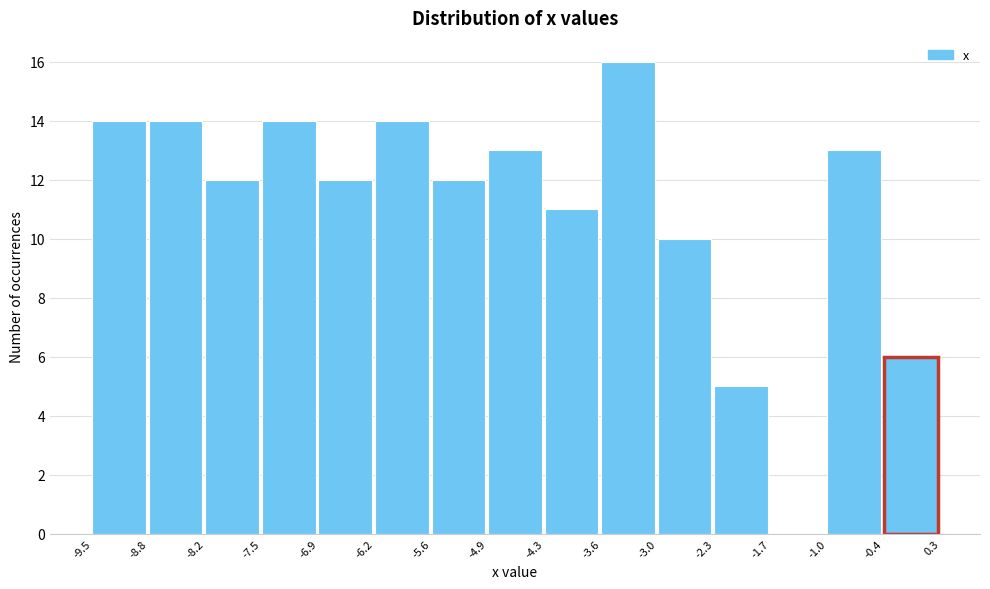

Reading left to right, transcribe this chart: for each bar, give the range it covers on the x-axis and its height. The values are not printed on the chart, so give them approximately, as read against the axis.

-9.5 to -8.8: 14
-8.8 to -8.2: 14
-8.2 to -7.5: 12
-7.5 to -6.9: 14
-6.9 to -6.2: 12
-6.2 to -5.6: 14
-5.6 to -4.9: 12
-4.9 to -4.3: 13
-4.3 to -3.6: 11
-3.6 to -3.0: 16
-3.0 to -2.3: 10
-2.3 to -1.7: 5
-1.7 to -1.0: 0
-1.0 to -0.4: 13
-0.4 to 0.3: 6